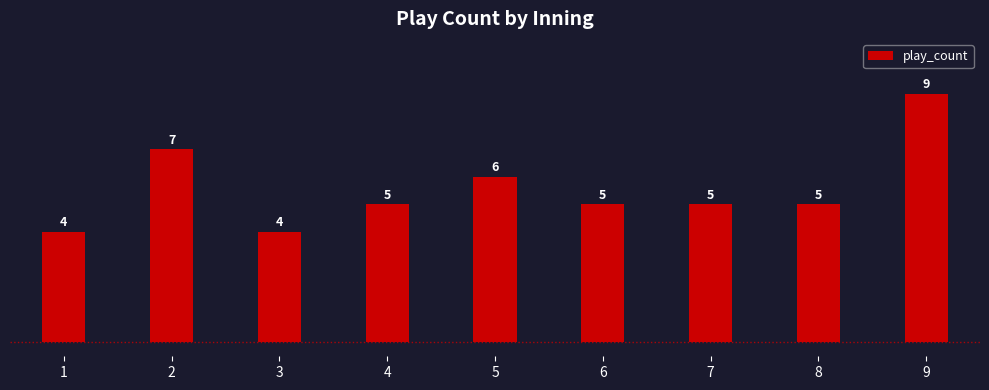

Reading left to right, extract all data points from this chart.

4	7	4	5	6	5	5	5	9